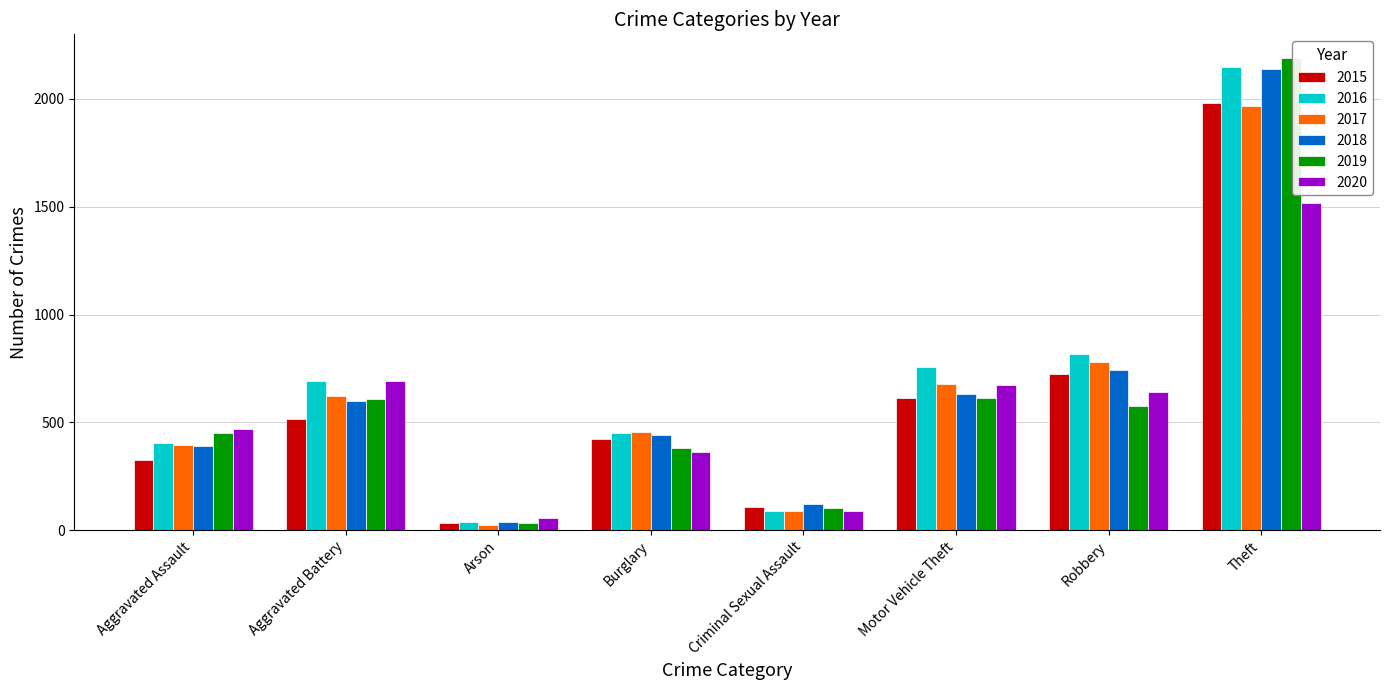

What position from the right is Burglary?

5